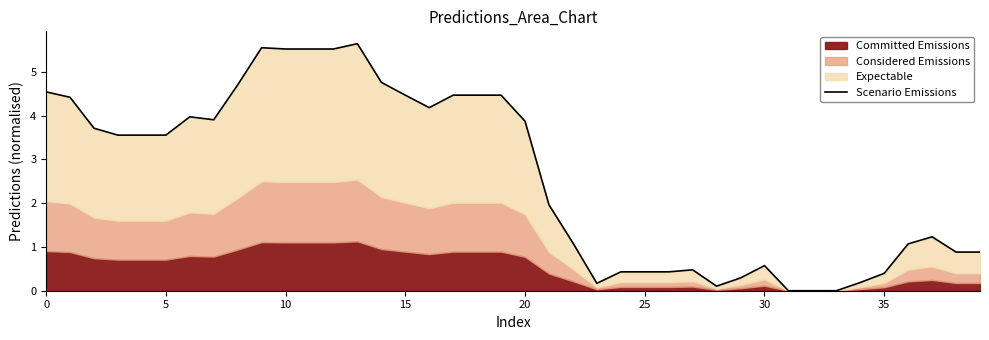

How many values exceed 3?

21